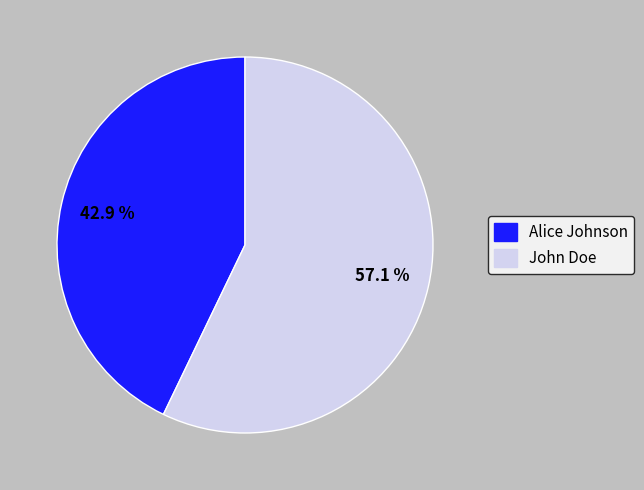

How much of the chart is everything except Alice Johnson?

57.1%